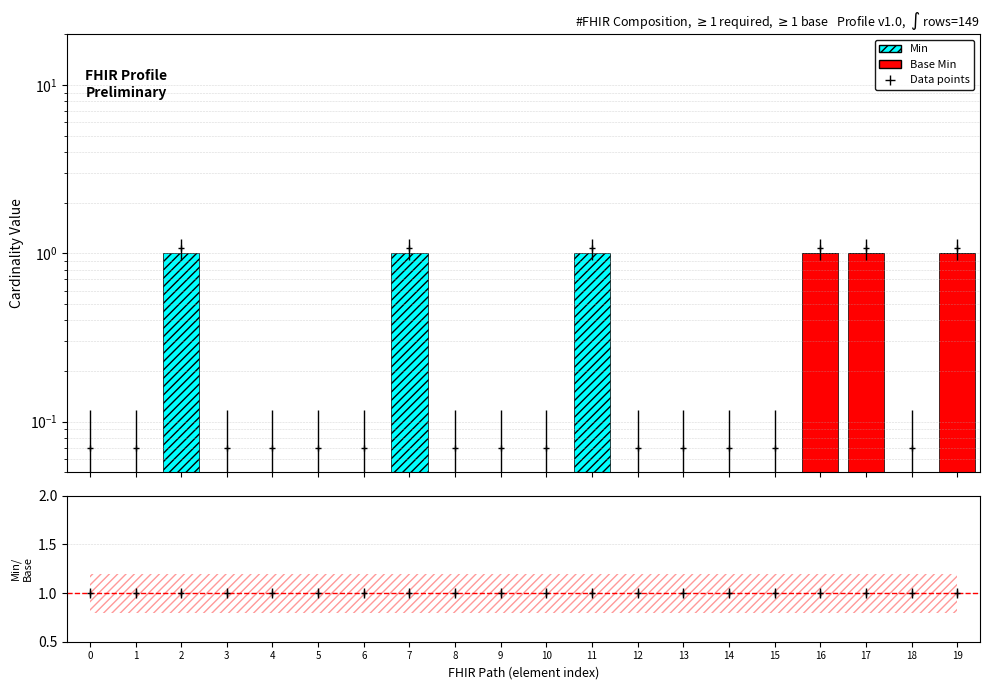

Reading left to right, transcribe all the data shown in this chart.

Base Min: 0	0	0	0	0	0	0	0	0	0	0	0	0	0	0	0	1	1	0	1
Min: 0	0	1	0	0	0	0	1	0	0	0	1	0	0	0	0	0	0	0	0